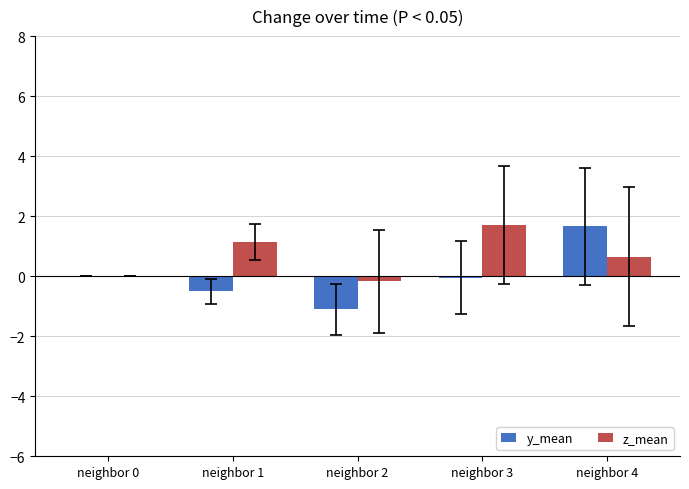

Between neighbor 2 and neighbor 4, which series saw the biggest shift?

y_mean